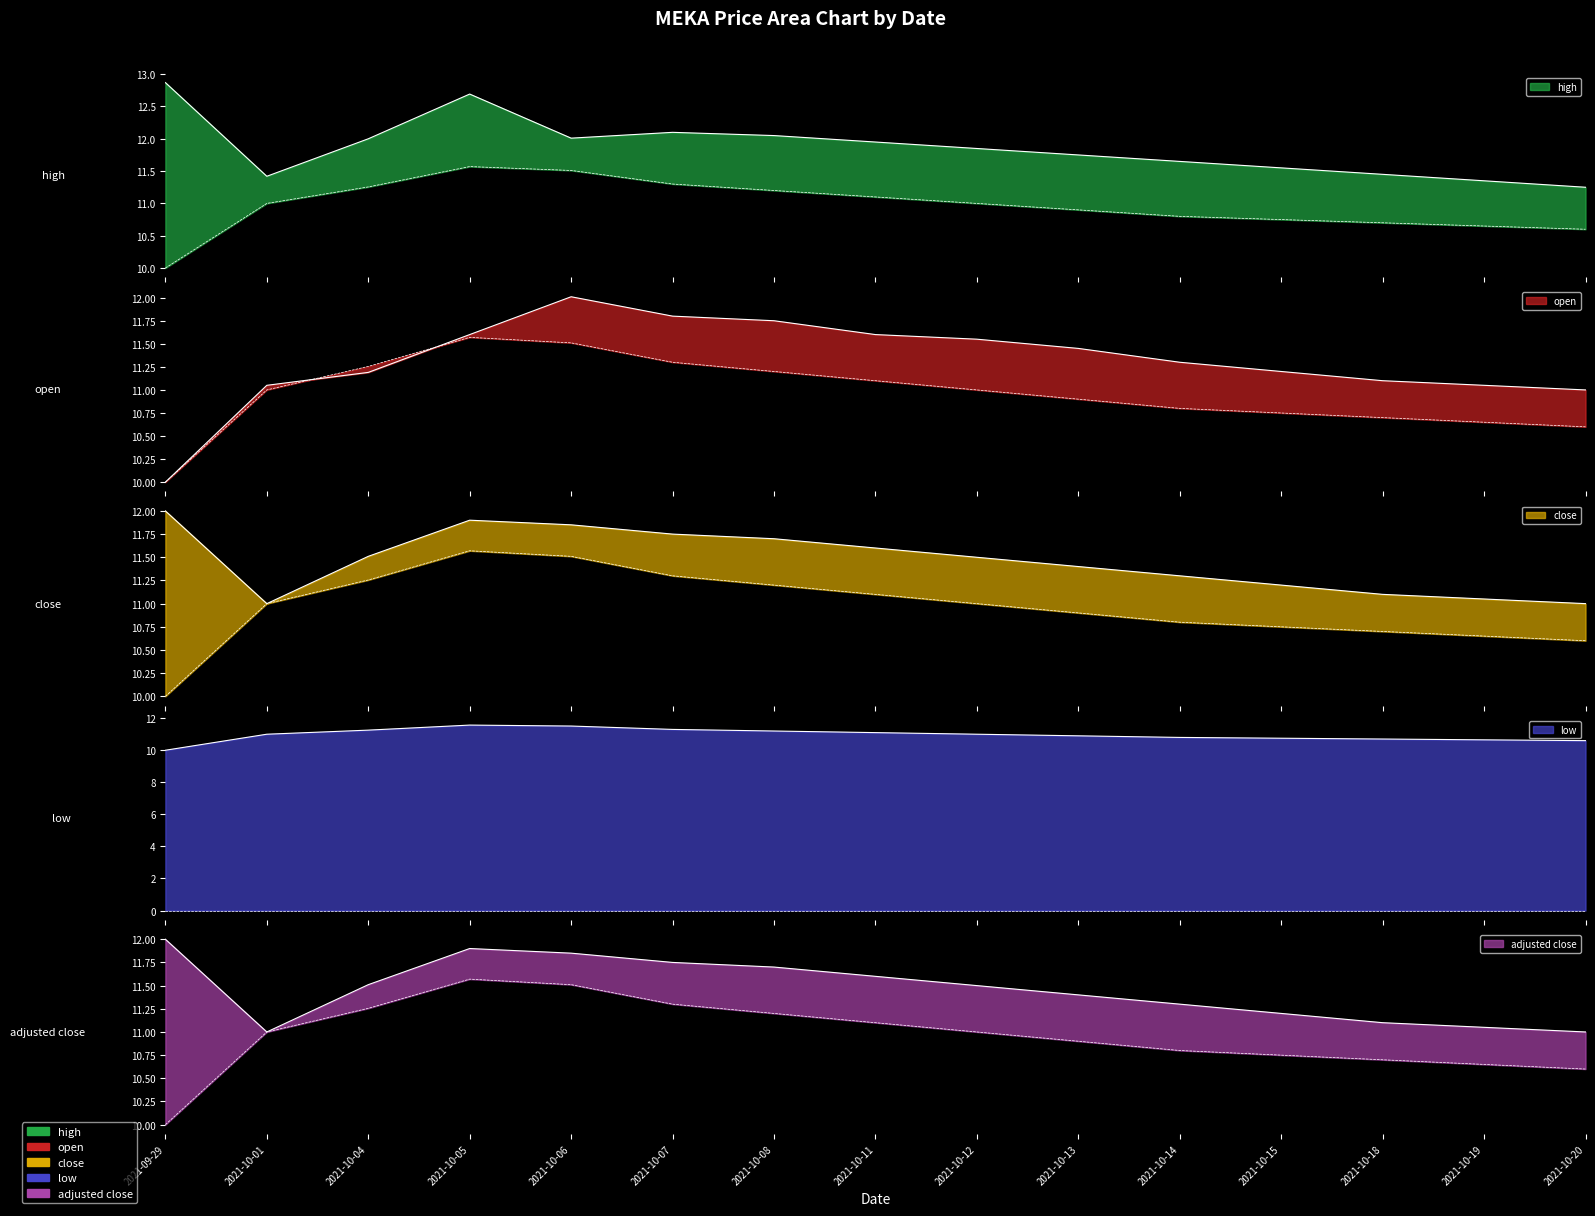

What is the difference between the maximum and second lowest values in the low series?

1.0